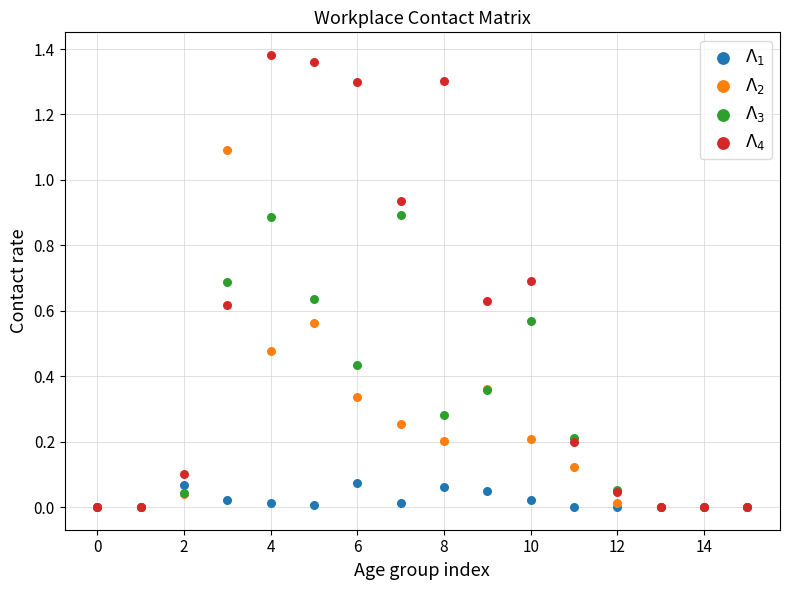

What are all the series names shown in the legend?

$\Lambda_1$, $\Lambda_2$, $\Lambda_3$, $\Lambda_4$